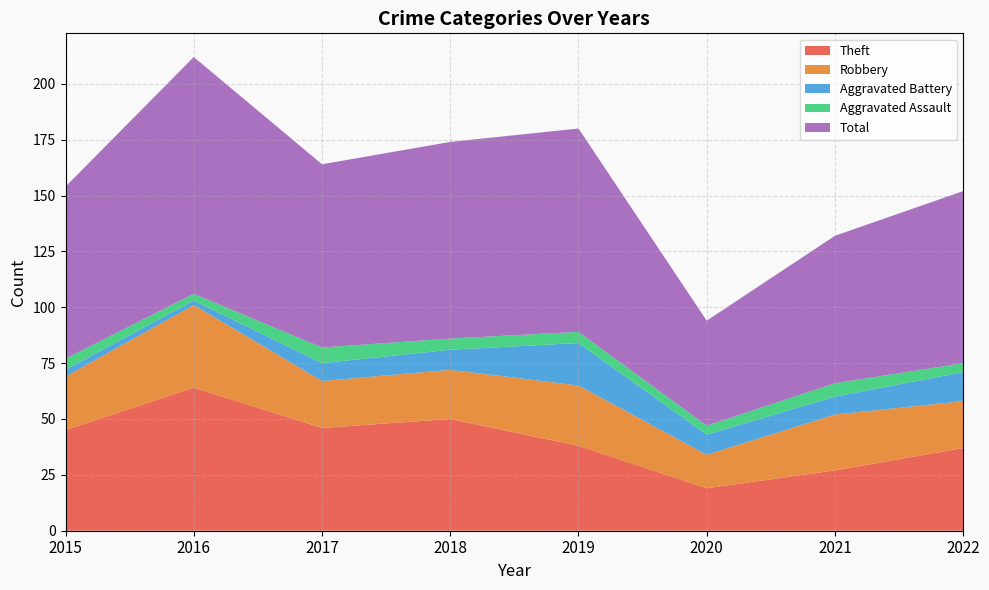

Reading left to right, list all the values displayed in this chart.

Theft: 2015=45	2016=64	2017=46	2018=50	2019=38	2020=19	2021=27	2022=37
Robbery: 2015=24	2016=37	2017=21	2018=22	2019=27	2020=15	2021=25	2022=21
Aggravated Battery: 2015=3	2016=2	2017=8	2018=9	2019=19	2020=9	2021=8	2022=13
Aggravated Assault: 2015=5	2016=3	2017=7	2018=5	2019=5	2020=4	2021=6	2022=4
Total: 2015=77	2016=106	2017=82	2018=88	2019=91	2020=47	2021=66	2022=77